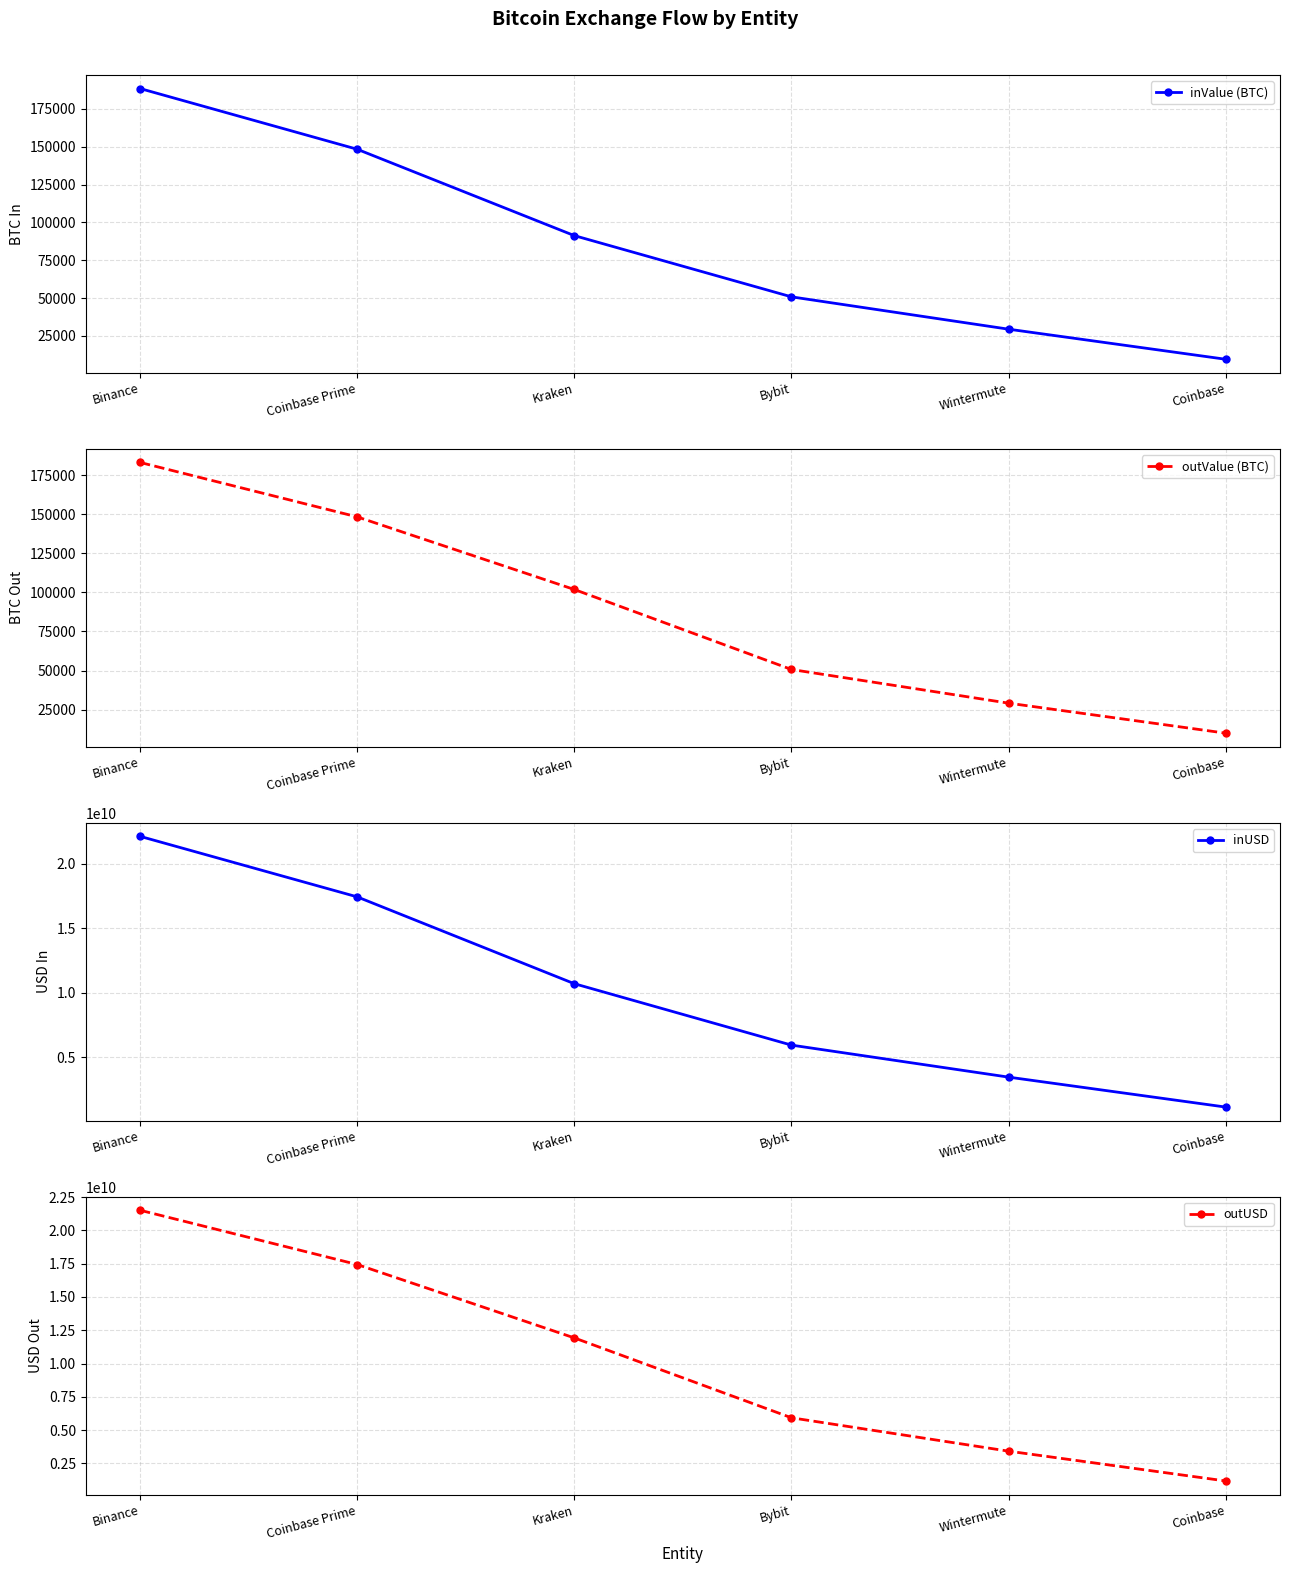

Is the value of outValue (BTC) at Wintermute greater than the value of outUSD at Binance?

No